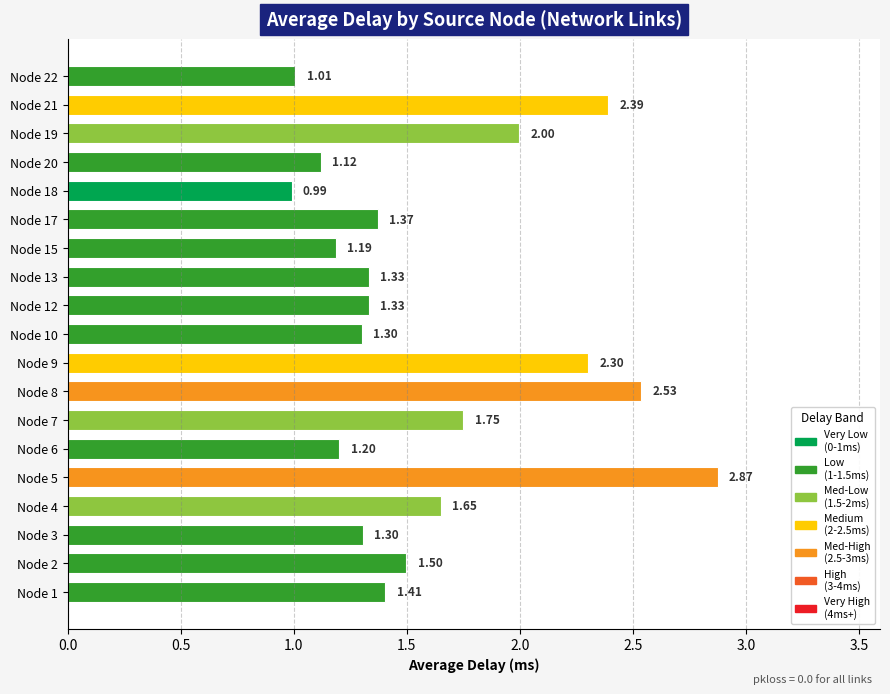

What is the difference between the maximum and minimum values?

1.9